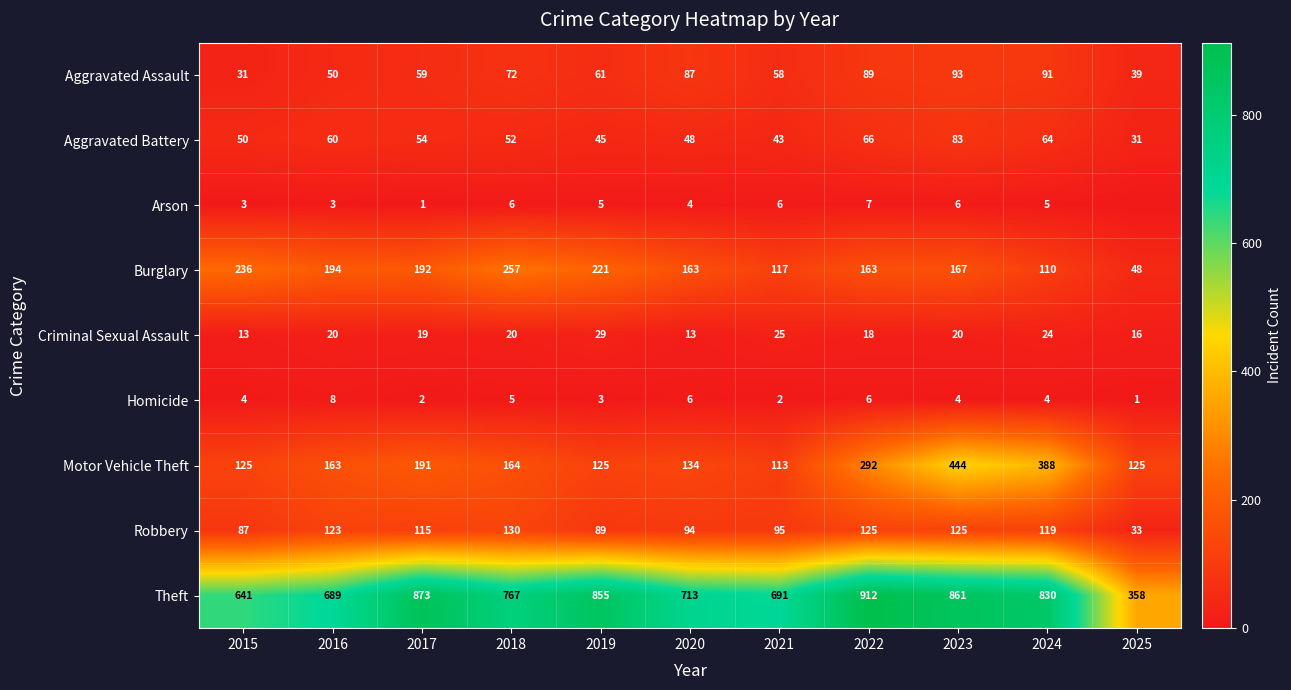

Rank the series at 2017 from highest to lowest value.

Theft, Burglary, Motor Vehicle Theft, Robbery, Aggravated Assault, Aggravated Battery, Criminal Sexual Assault, Homicide, Arson